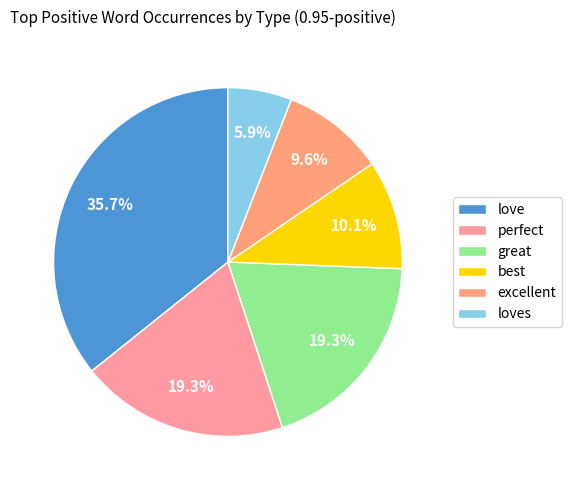

Which has a higher value, excellent or love?

love